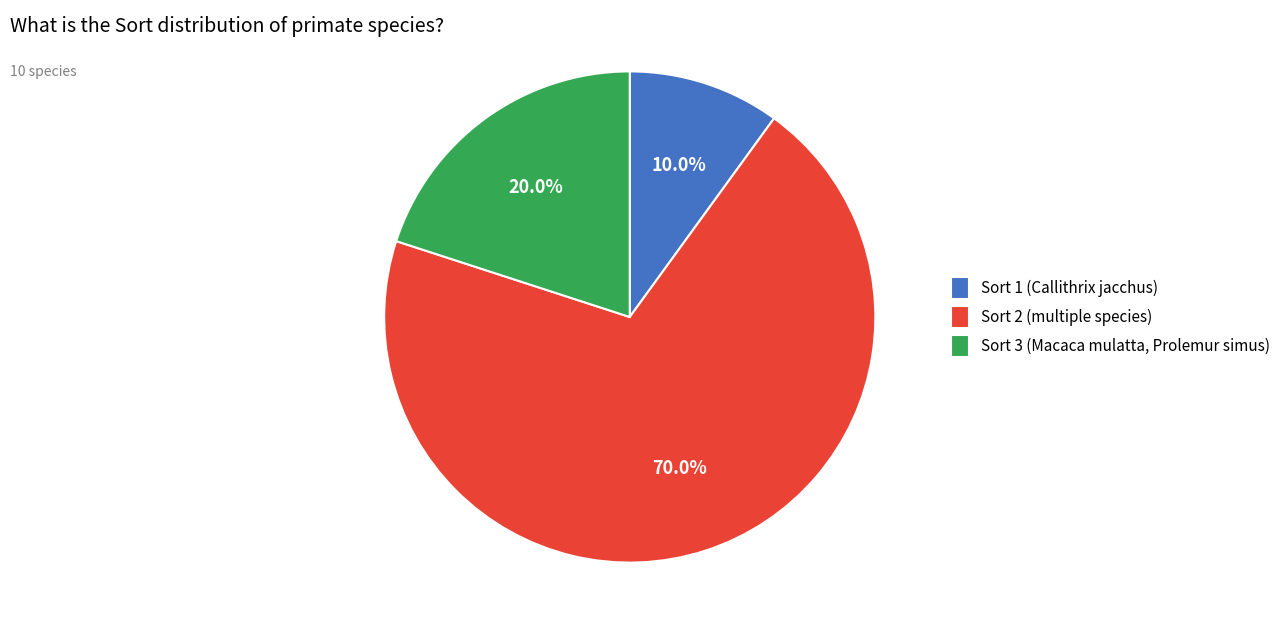

Which slice is the largest?

Sort 2 (multiple species)